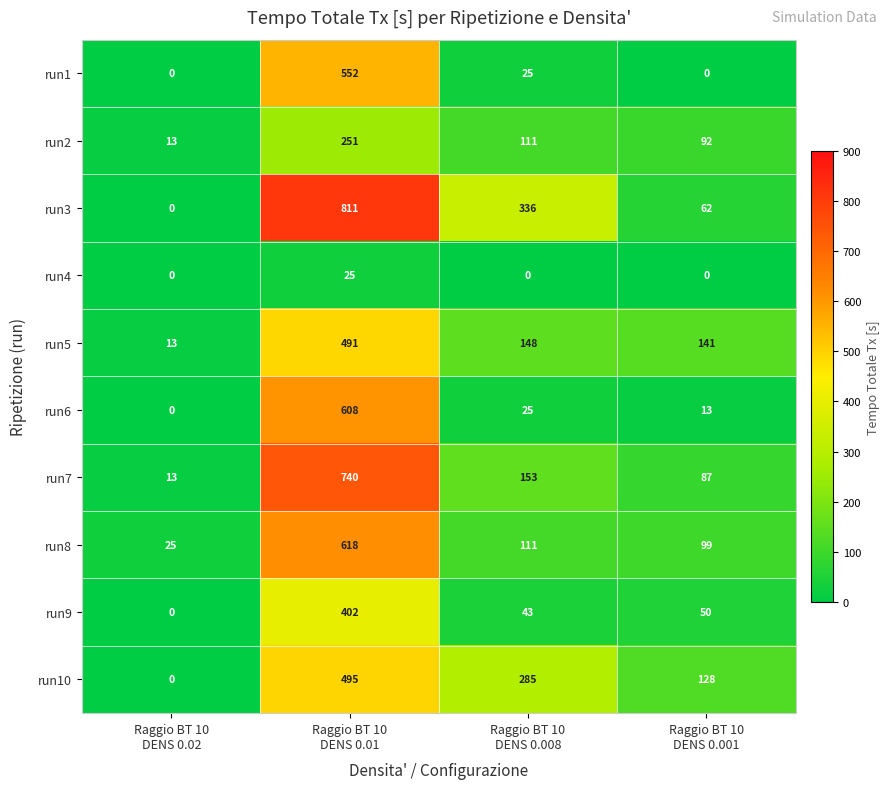

Rank the series by their maximum value, from lowest to highest.

run4, run2, run9, run5, run10, run1, run6, run8, run7, run3